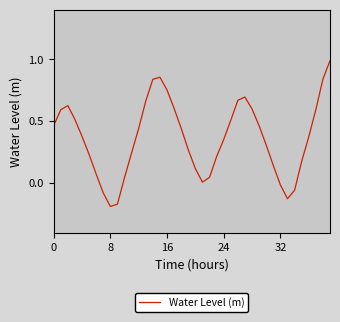

What is the difference between the maximum and minimum values?

1.2